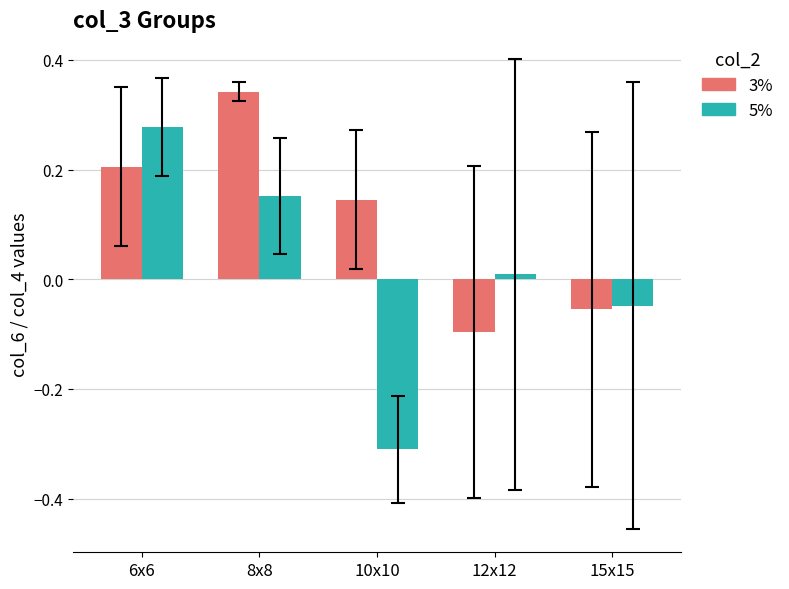

What is the difference between the maximum and second lowest values in the 3% series?

0.4